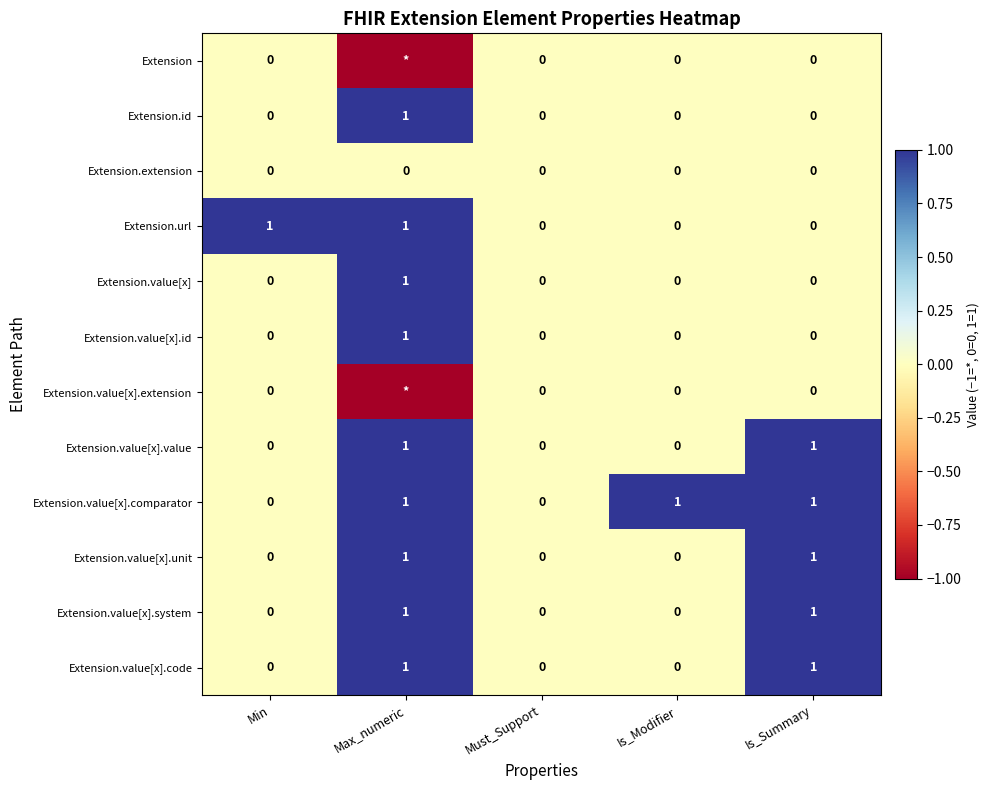

Is the value of Extension.url at Is_Summary greater than the value of Extension.id at Max_numeric?

No